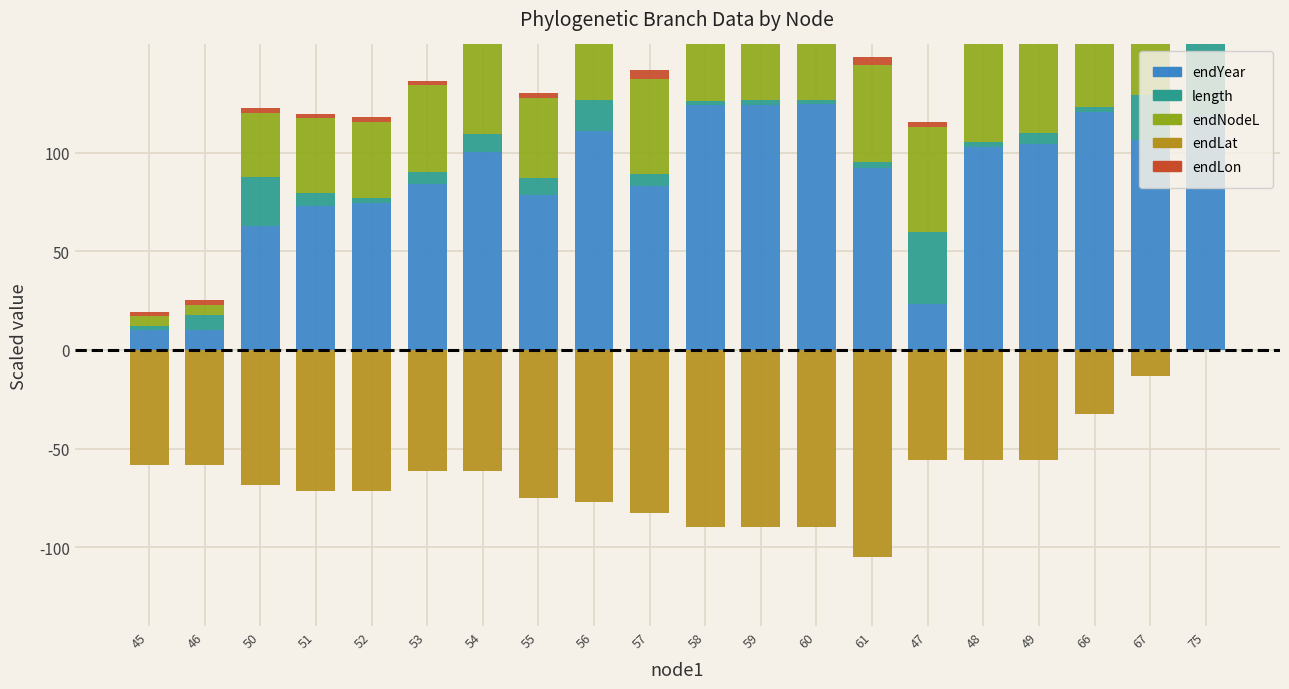

How many values in endLat are above zero?

1